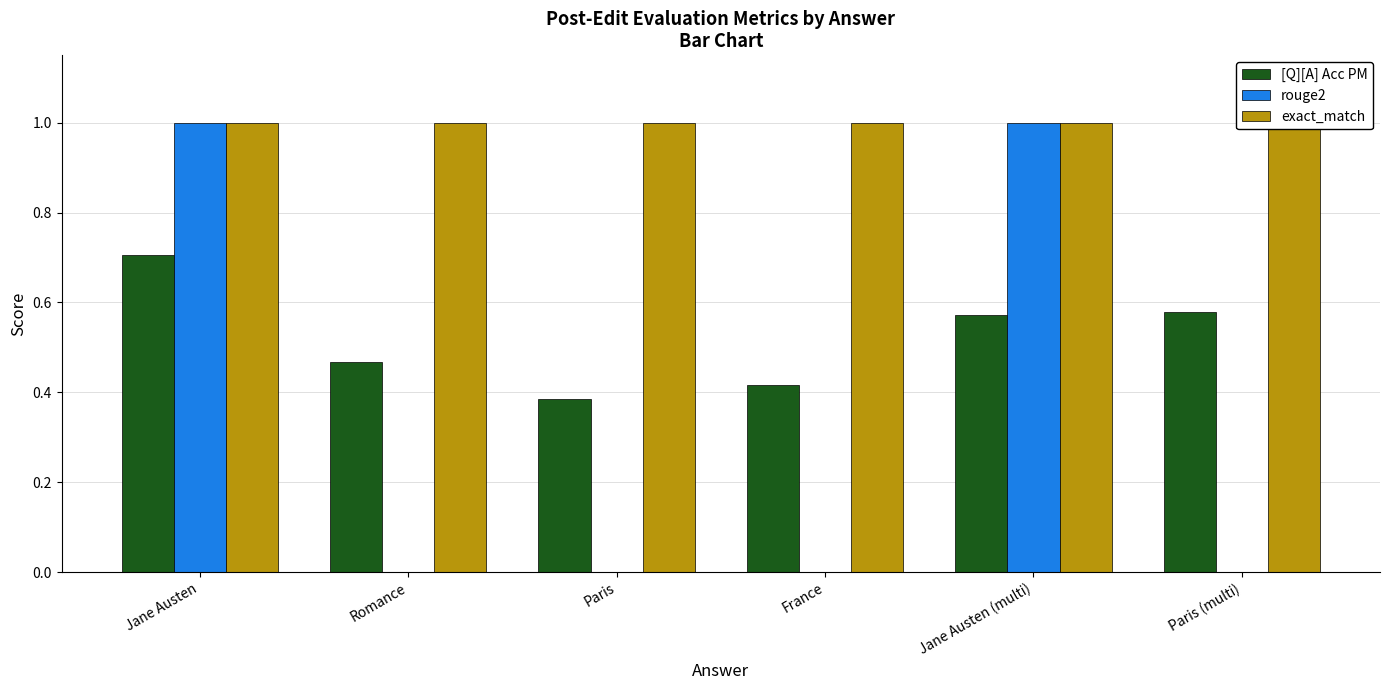

The value of exact_match at Romance is 1.0. True or false?

True